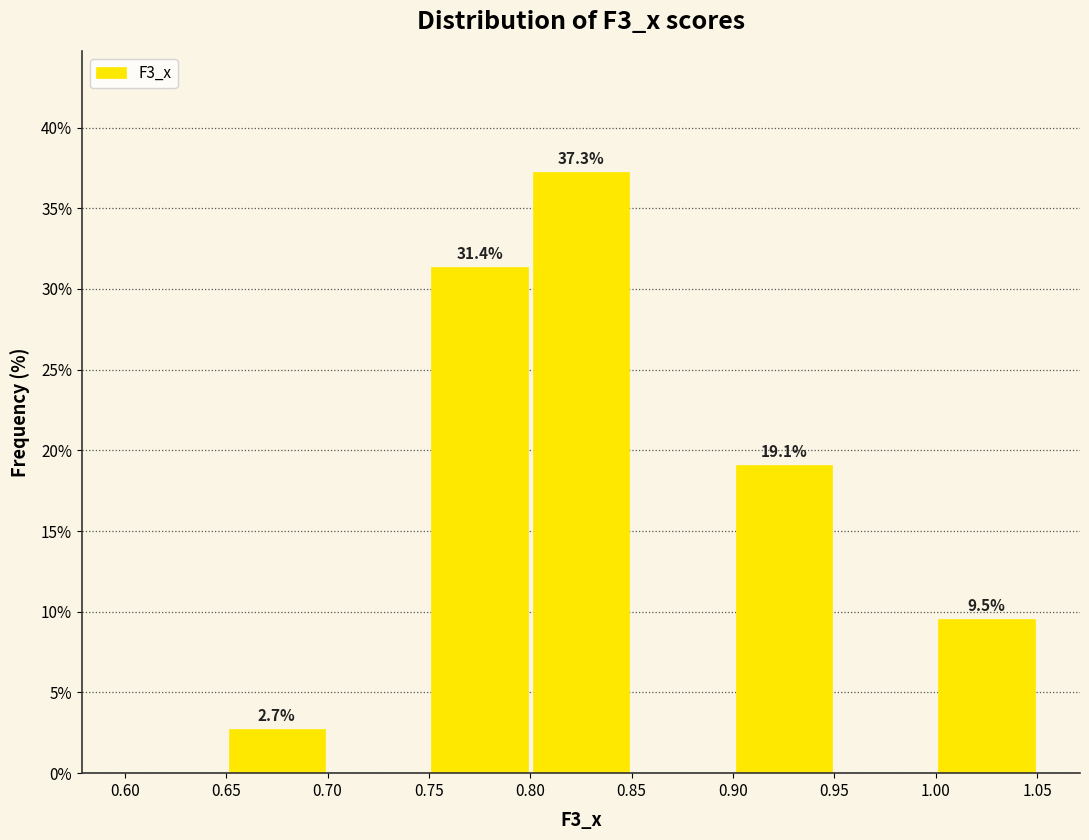

Over which range of the x-axis is the bar tallest?

0.80 to 0.85